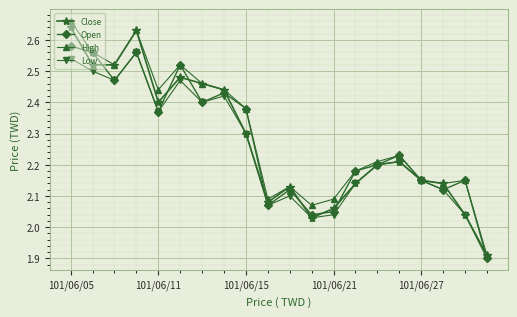

What is the average value of the Open series?

2.3